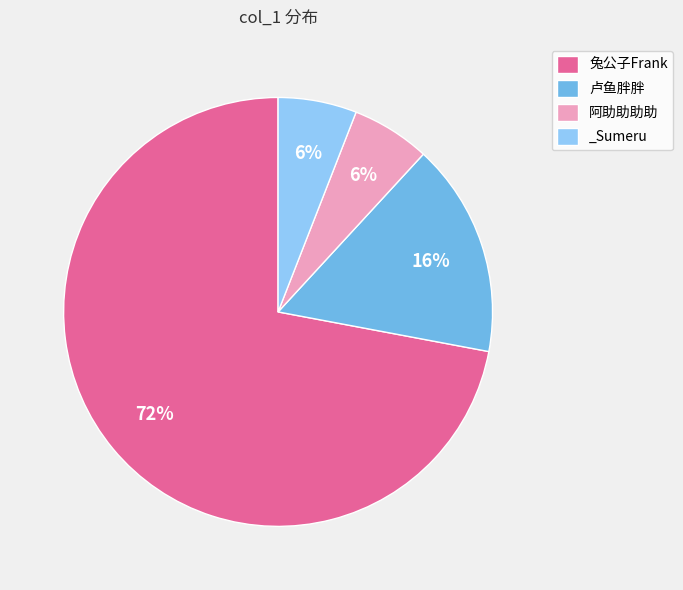

Which category has the biggest portion of the pie?

兔公子Frank